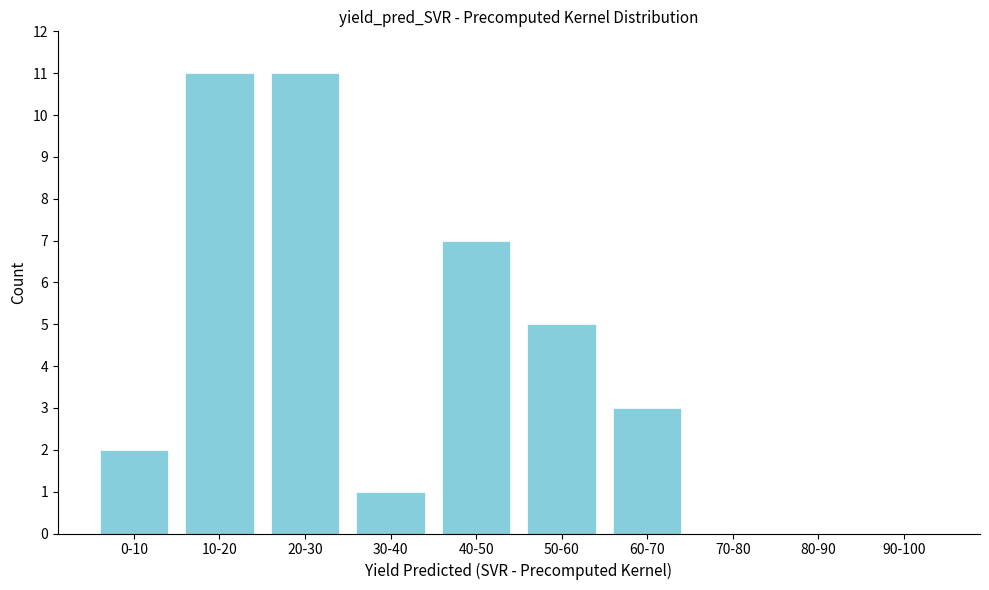

Reading left to right, what are all the values shown in this chart?

0-10=2	10-20=11	20-30=11	30-40=1	40-50=7	50-60=5	60-70=3	70-80=0	80-90=0	90-100=0